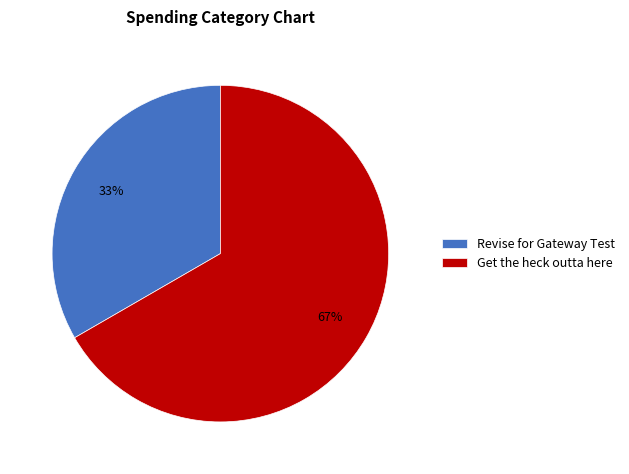

What is the ratio of the value at Revise for Gateway Test to the value at Get the heck outta here?

0.5